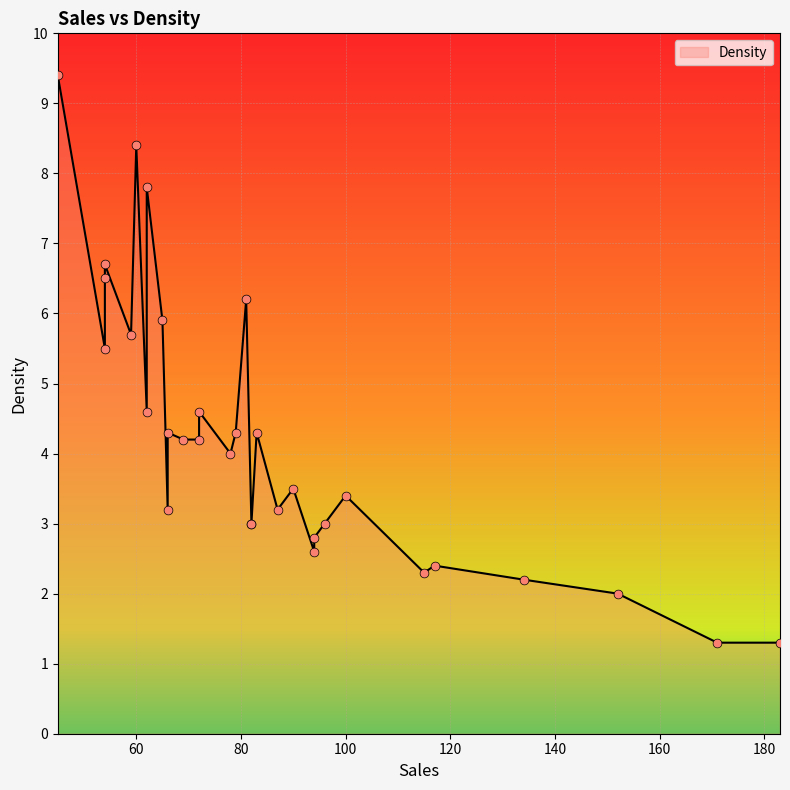

Which has a higher value, 78 or 100?

78